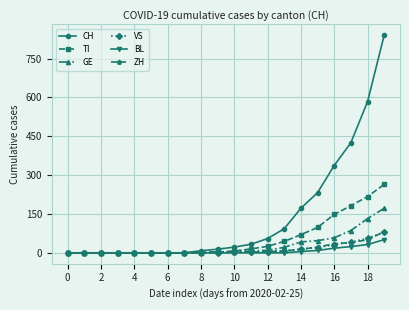

What are all the series names shown in the legend?

CH, TI, GE, VS, BL, ZH